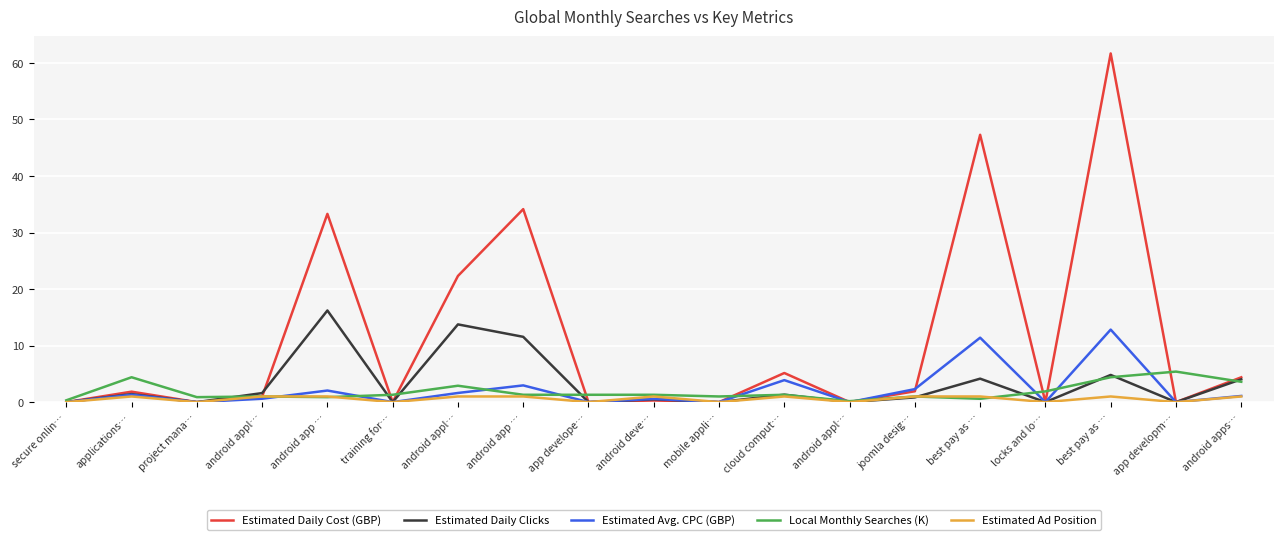

At which label is Estimated Daily Cost (GBP) closest to 30?

android app …